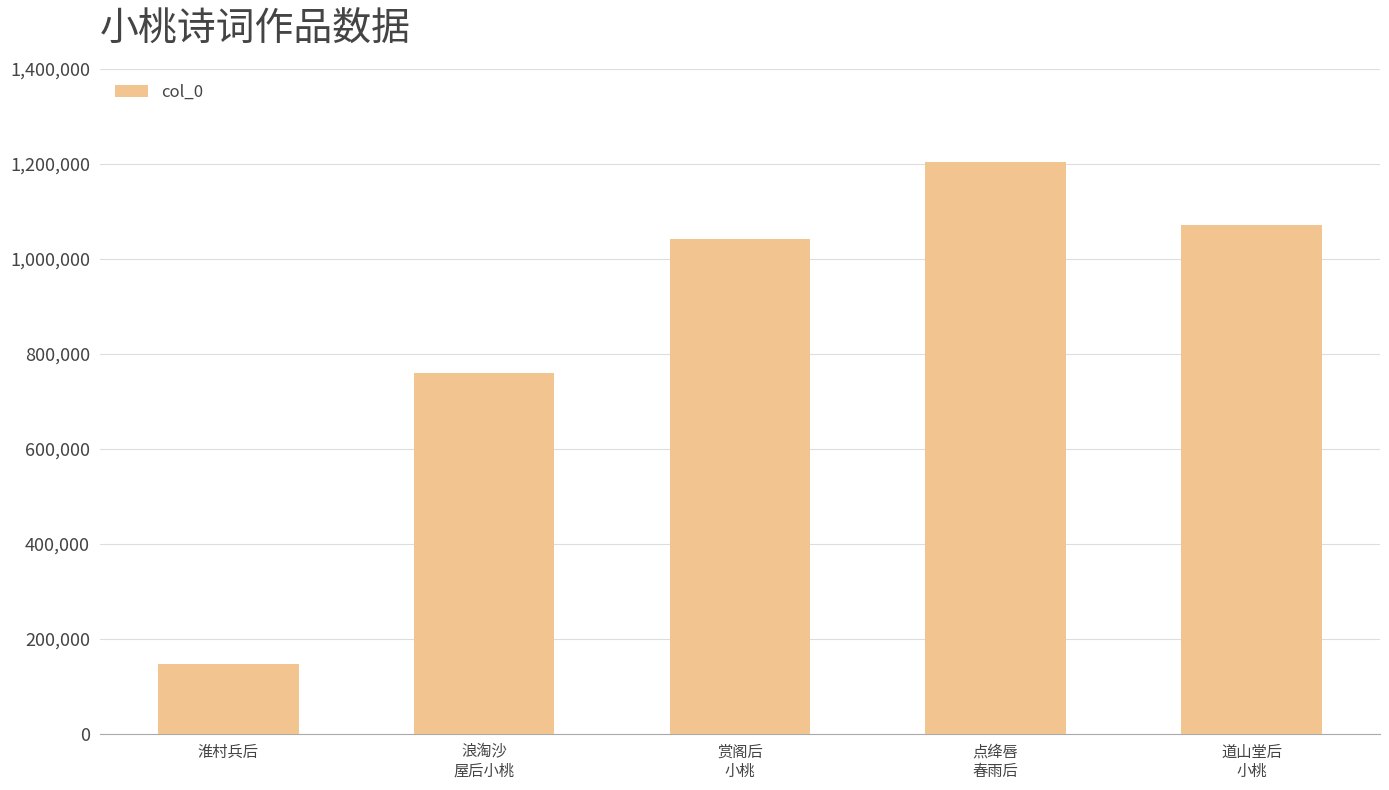

What is the value of the 3rd bar from the left?

1041579